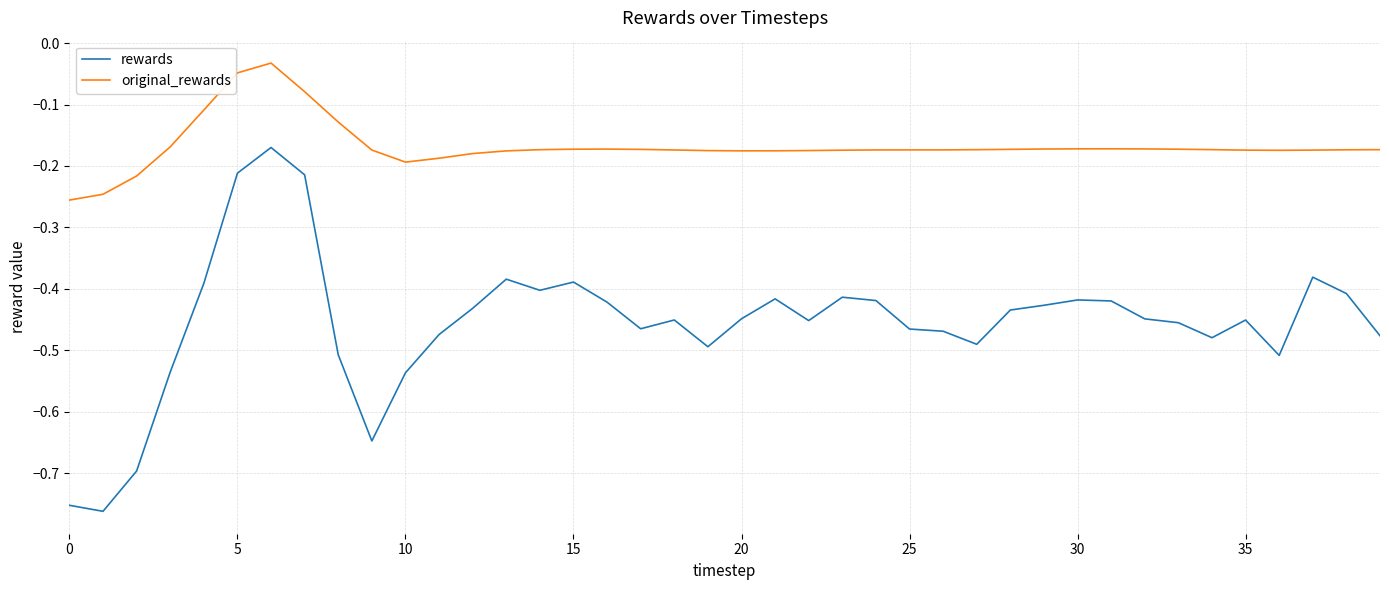

What is the difference between the maximum and minimum values in the original_rewards series?

0.2